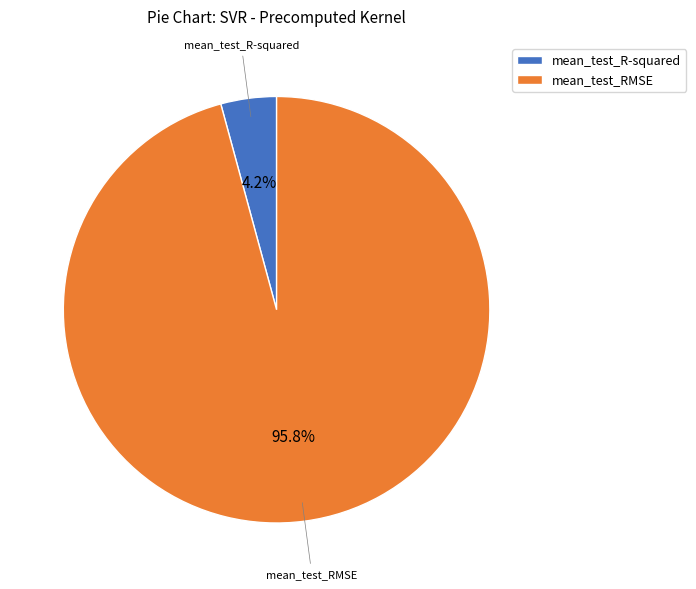

To the nearest percent, what is the difference between the largest and smallest slice percentages?

92%